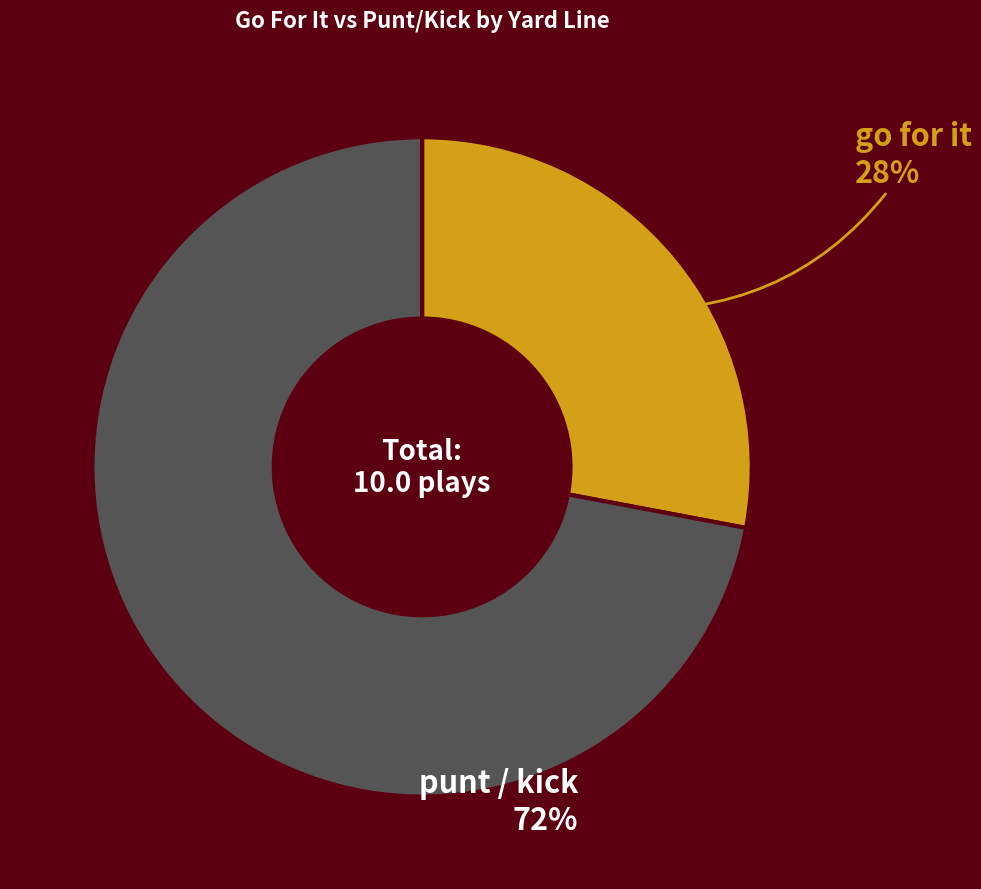

Is there any slice that represents more than half of the pie?

Yes